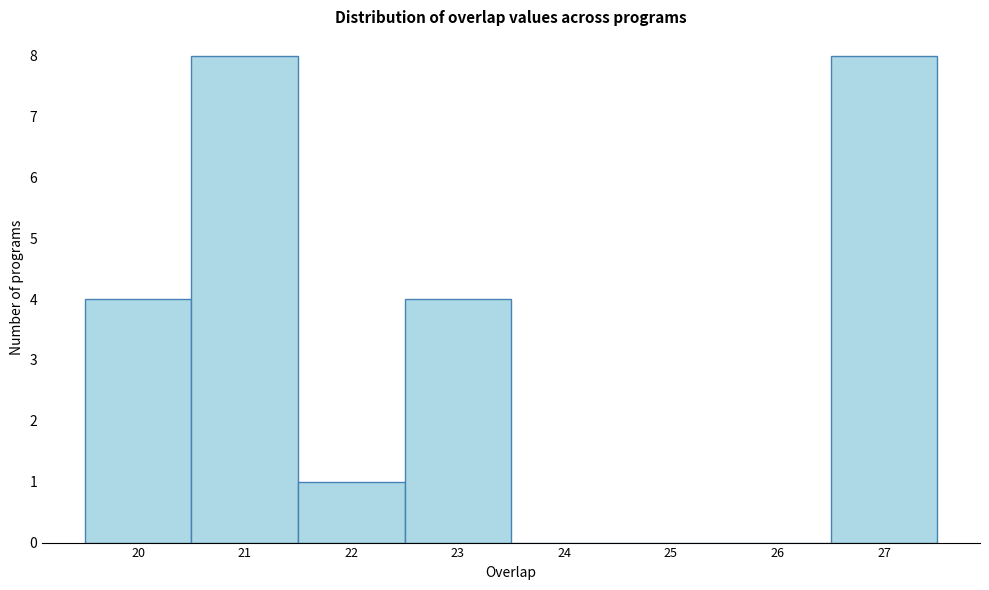

How tall is the bar that spans 19.5 to 20.5 on the x-axis? The values are not printed on the chart, so give them approximately, as read against the axis.

4